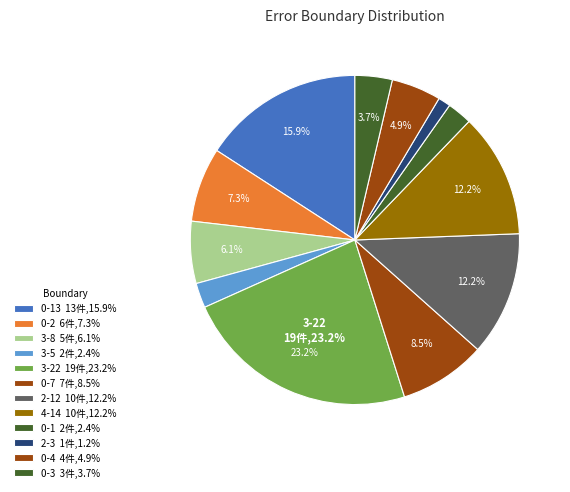

How many slices are in this pie chart?

12